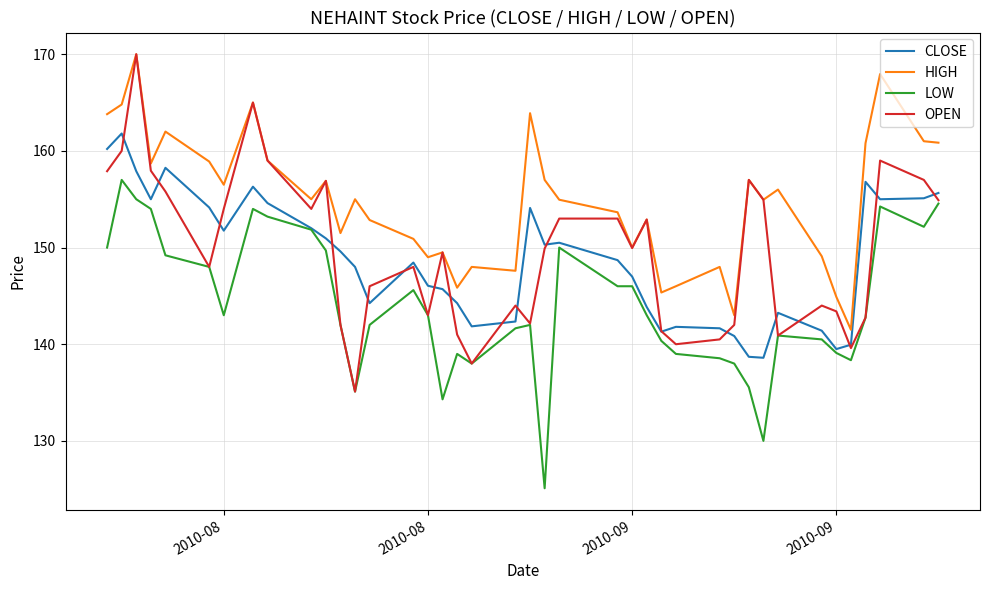

What is the lowest value of the OPEN series?

135.1